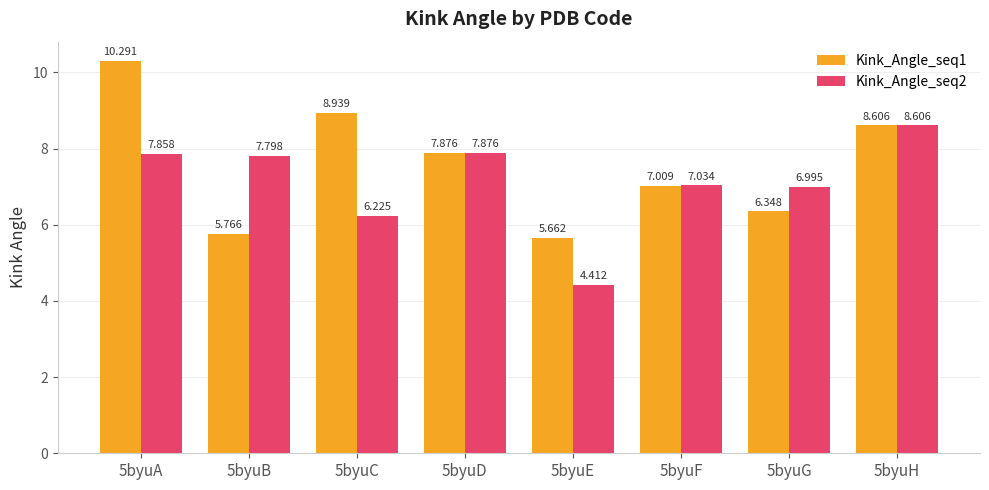

What are all the series names shown in the legend?

Kink_Angle_seq1, Kink_Angle_seq2